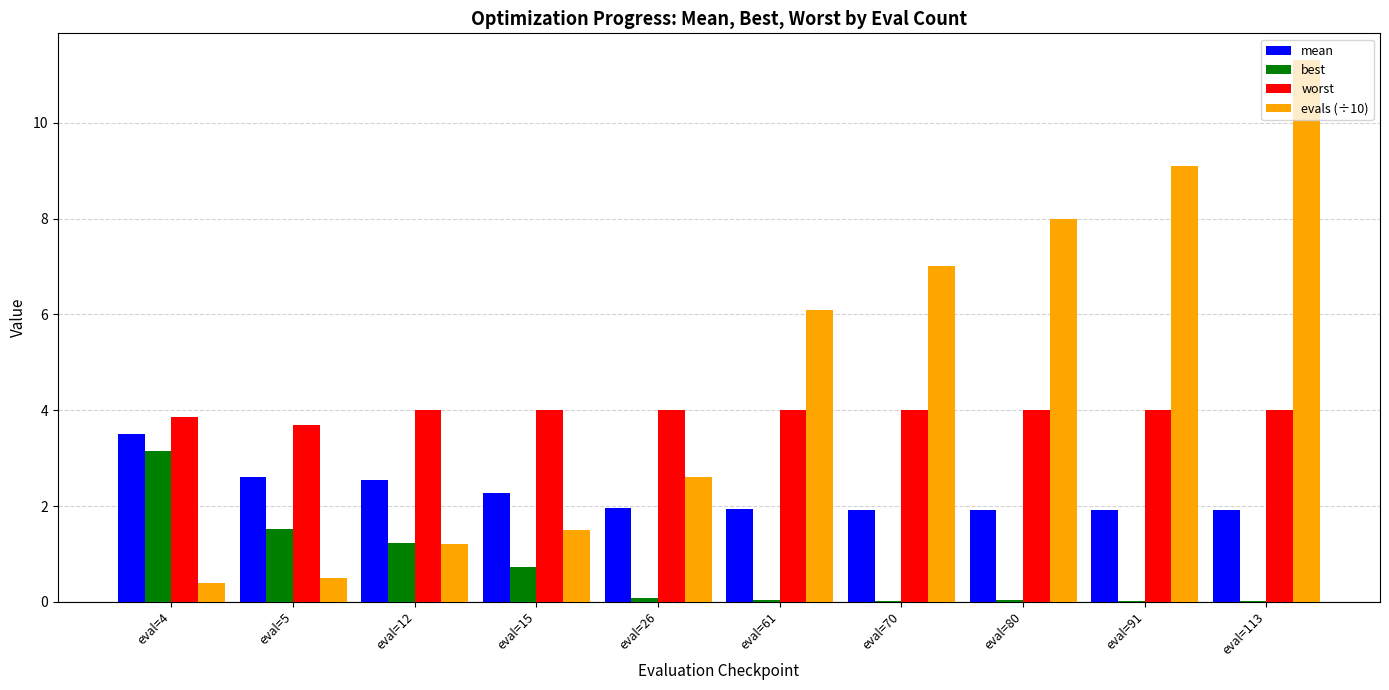

At which category does the chart reach its peak across all series?

eval=113